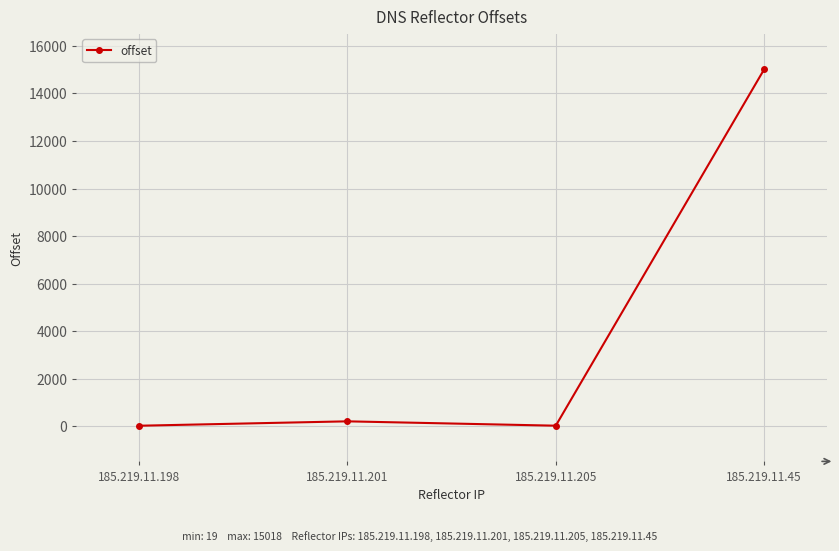

What is the value of the 4th point from the left?

15018